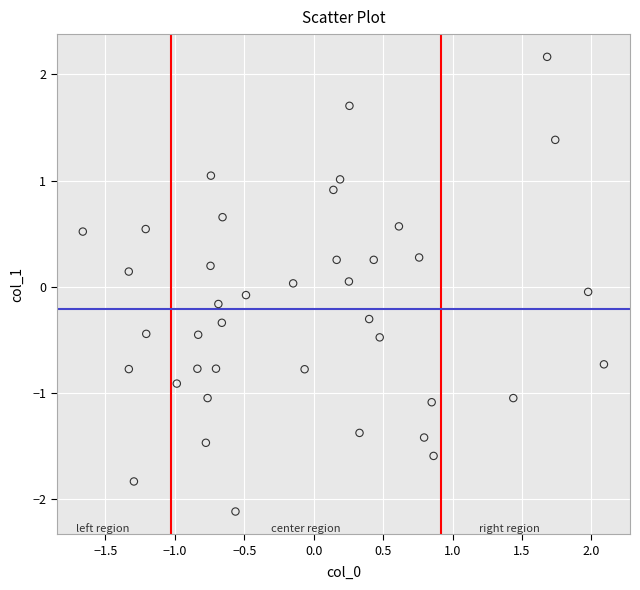

What is the range of Y values (max minus min)?

4.3